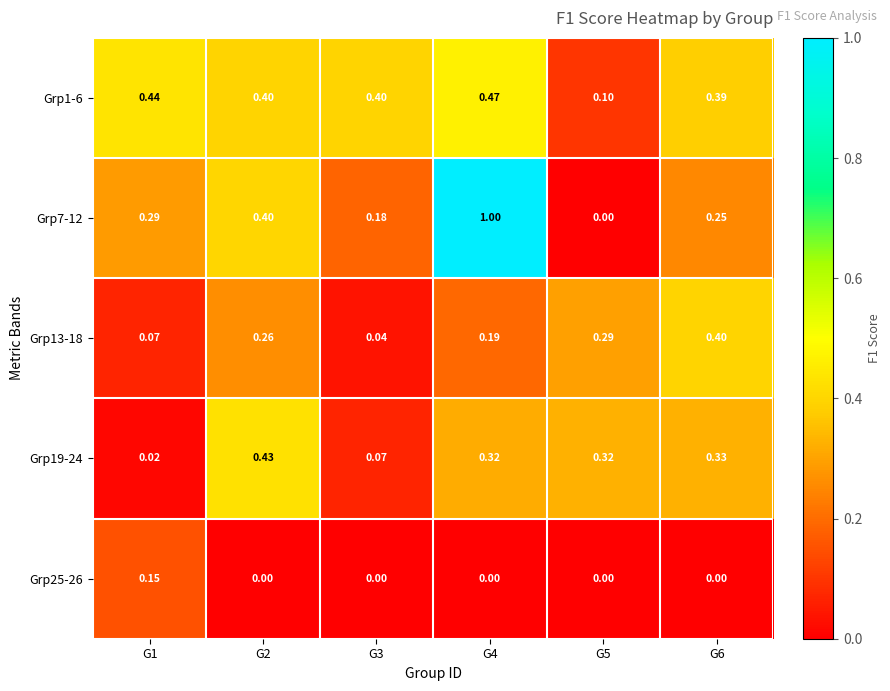

Which series has the largest total across all categories?

Grp1-6